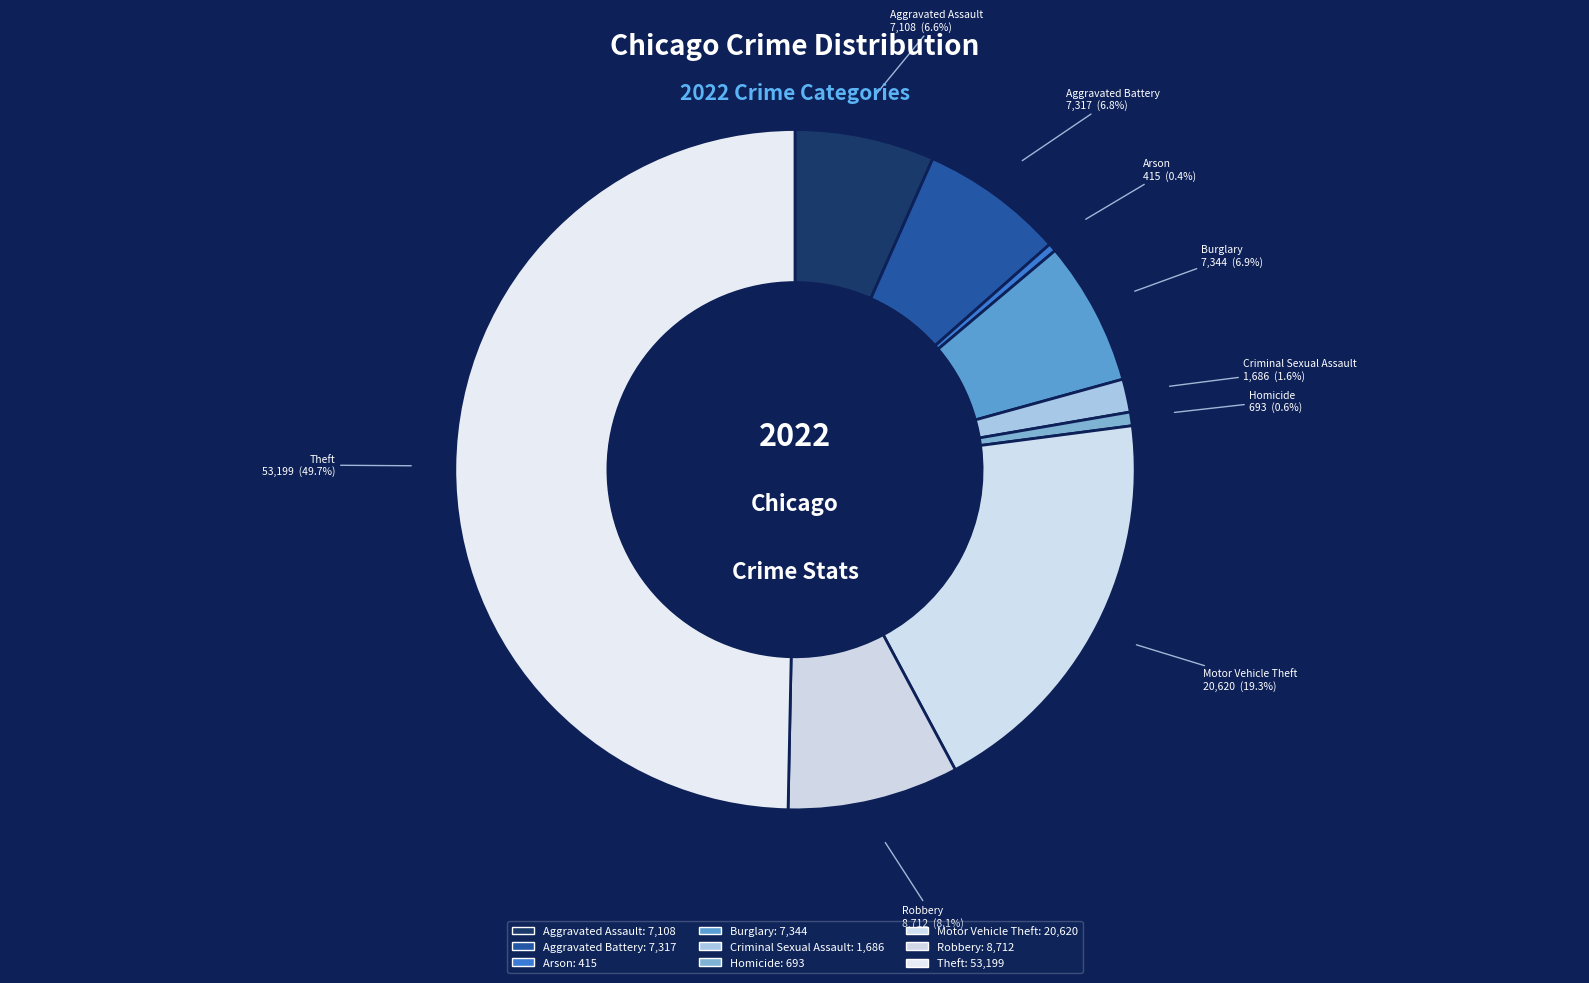

Count the number of slices in the pie.

9